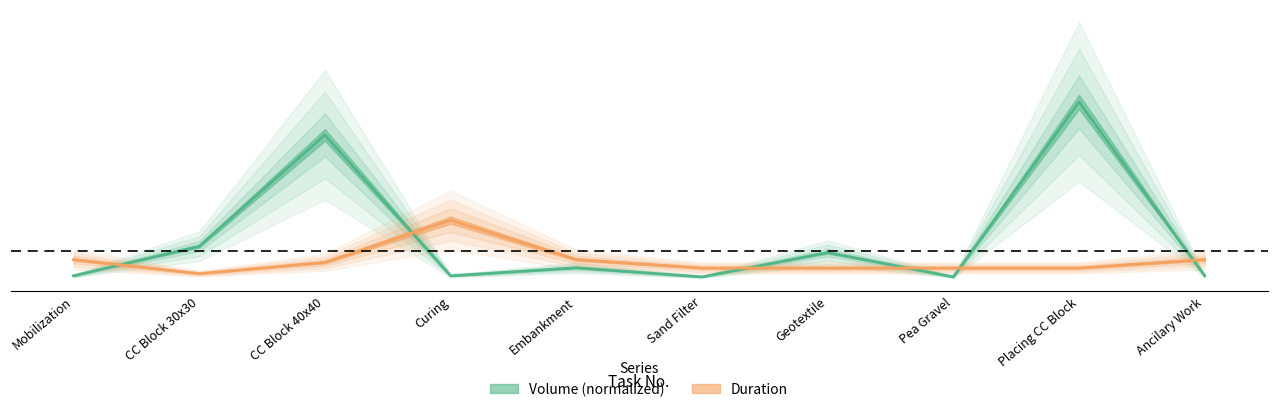

In Volume, how many points are higher than both neighbors (excluding endpoints)?

4